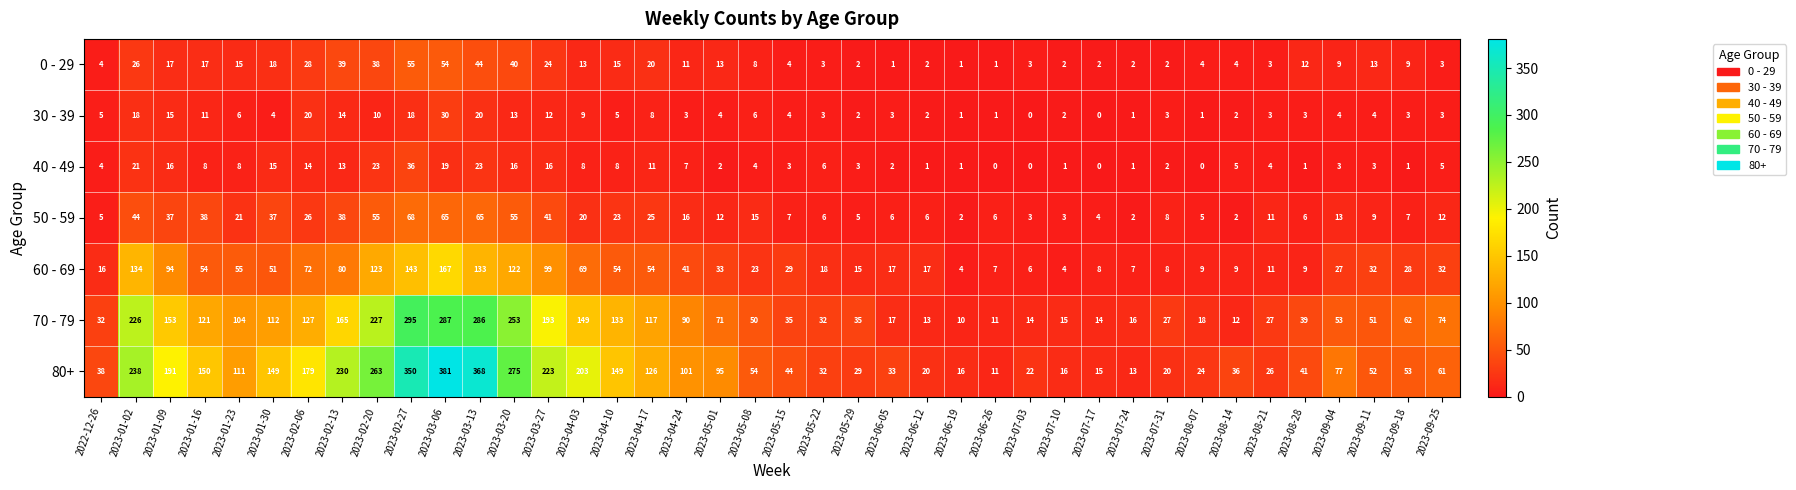

True or false: 70 - 79 has a value of 12 at 2023-08-14.

True